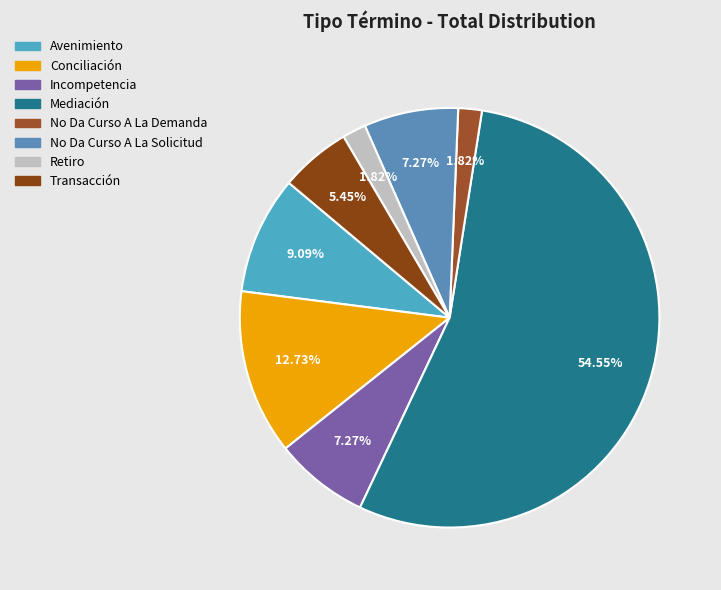

The Conciliación slice represents 1% of the pie. True or false?

False